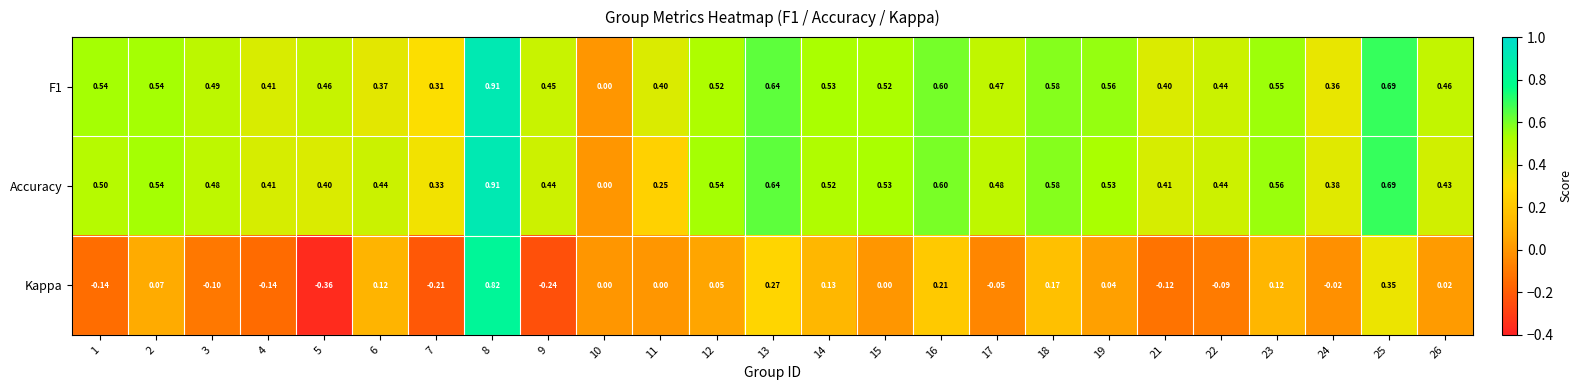

Which series has the widest spread of values?

Kappa